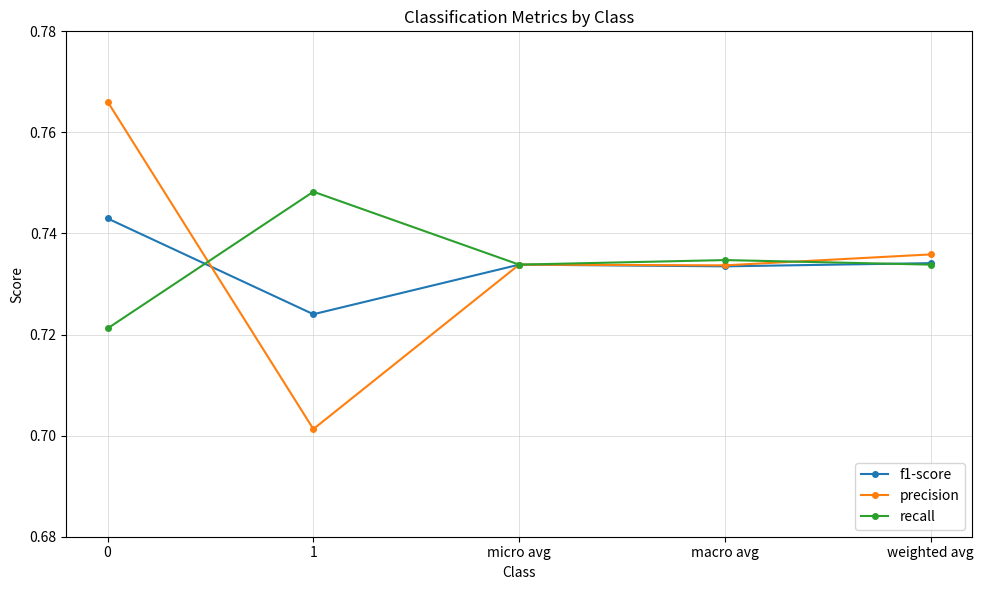

Which series changed the most between 0 and macro avg?

precision